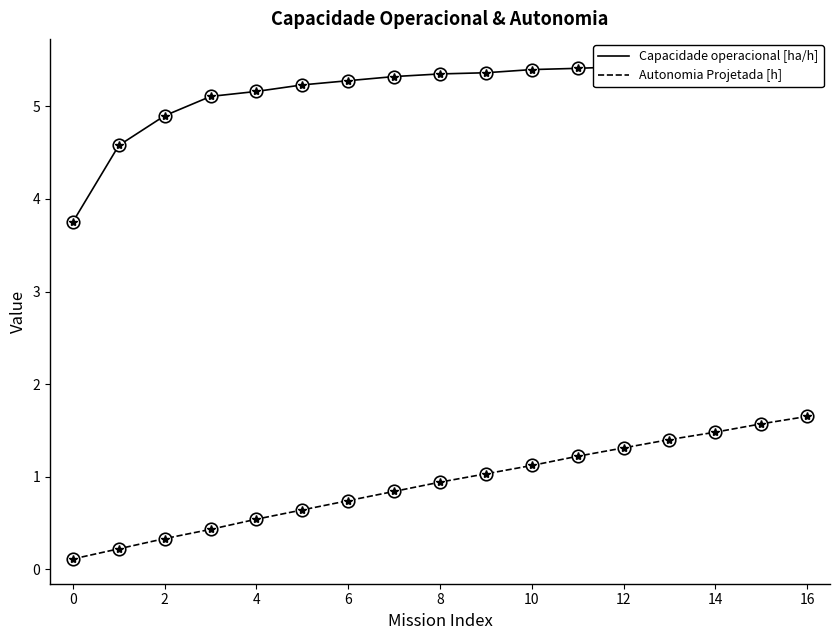

Which category has the highest value in the Capacidade operacional [ha/h] series?

16